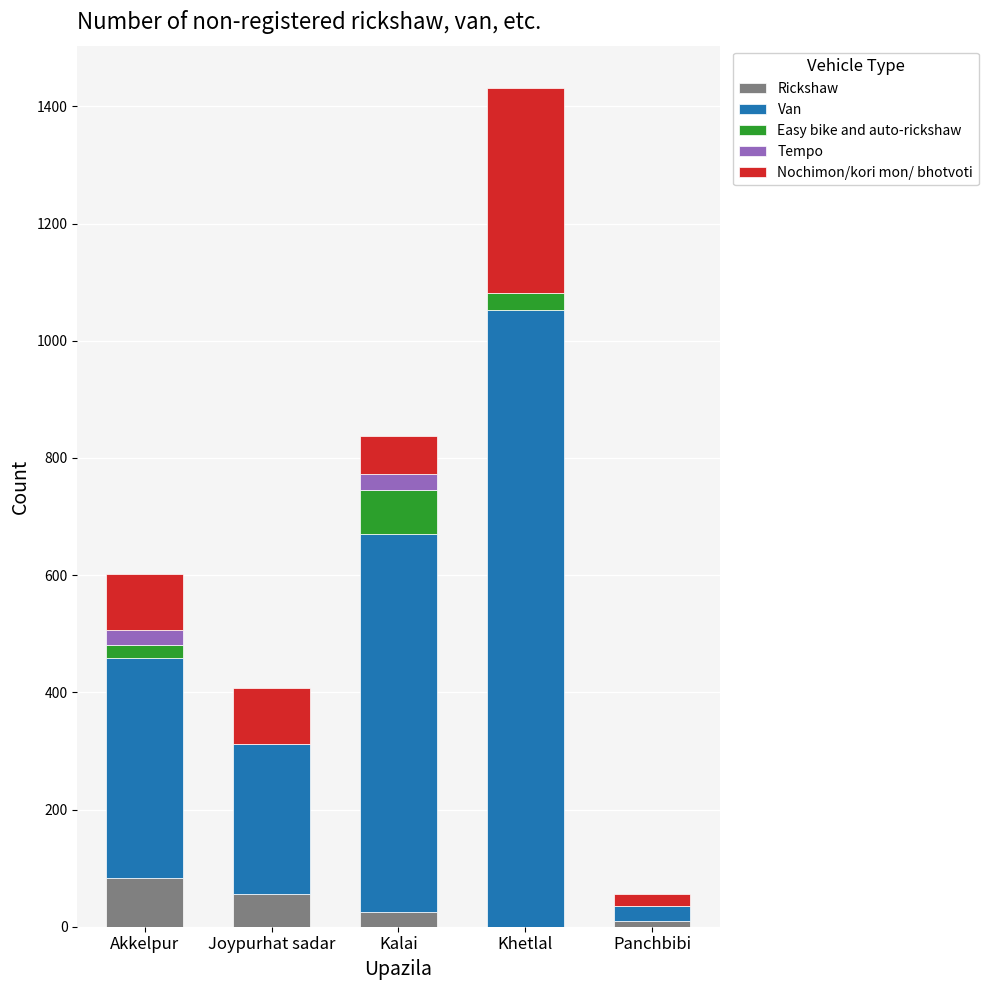

At which category is the sum across all series the highest?

Khetlal